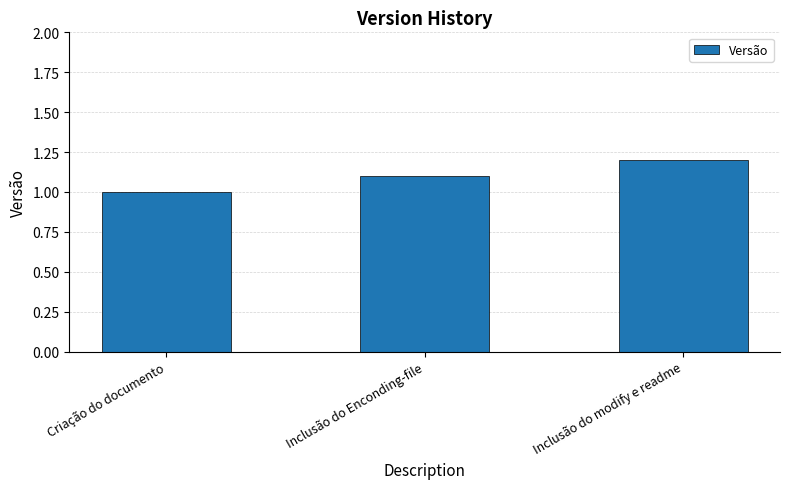

Reading left to right, list all the values displayed in this chart.

1.0	1.1	1.2